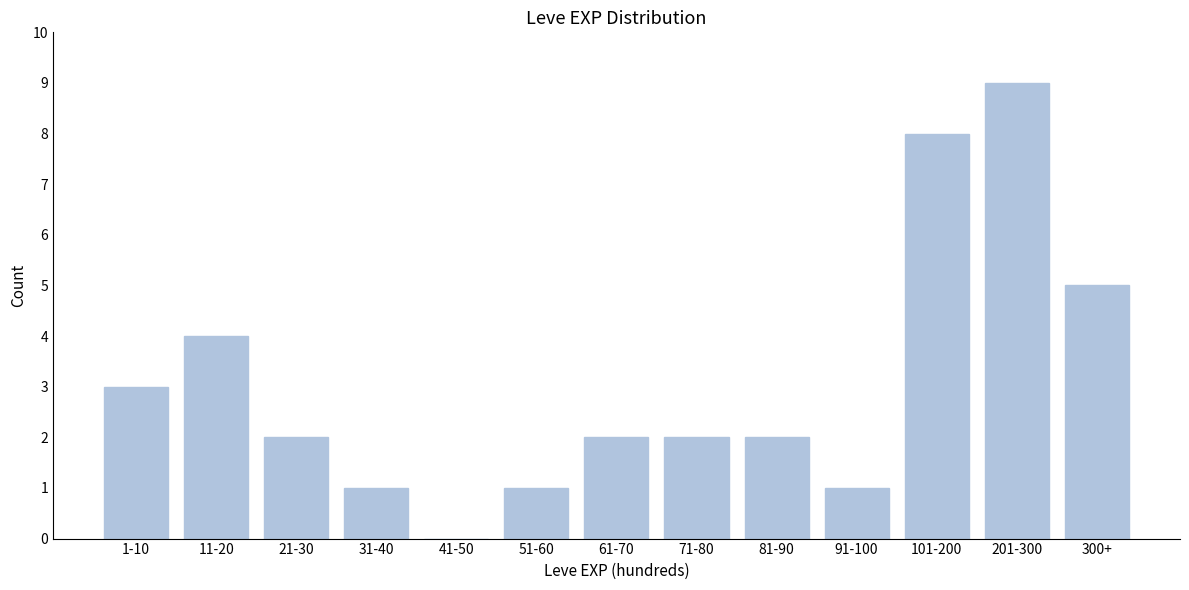

Reading left to right, extract all data points from this chart.

1-10=3	11-20=4	21-30=2	31-40=1	41-50=0	51-60=1	61-70=2	71-80=2	81-90=2	91-100=1	101-200=8	201-300=9	300+=5